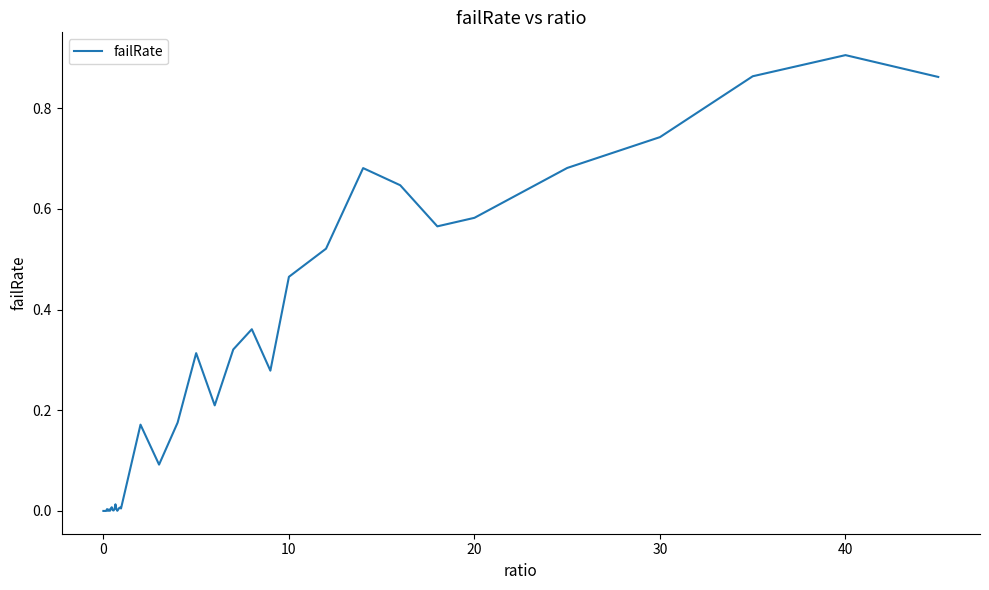

Count the number of data series in this chart.

1